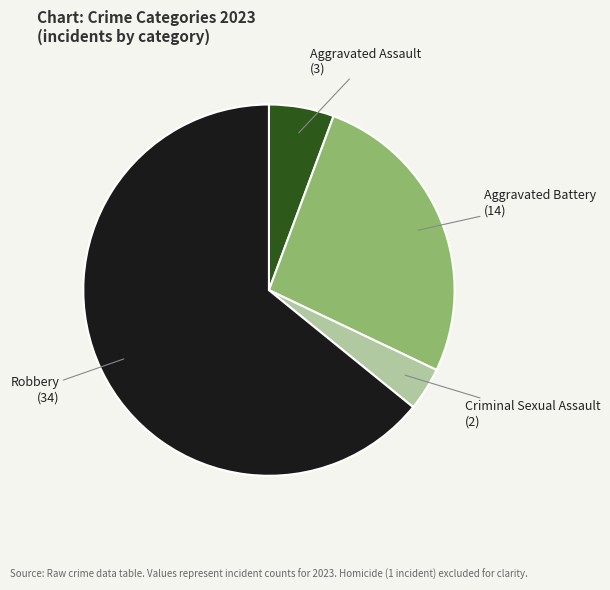

What is the smallest slice in the pie chart?

Criminal Sexual Assault